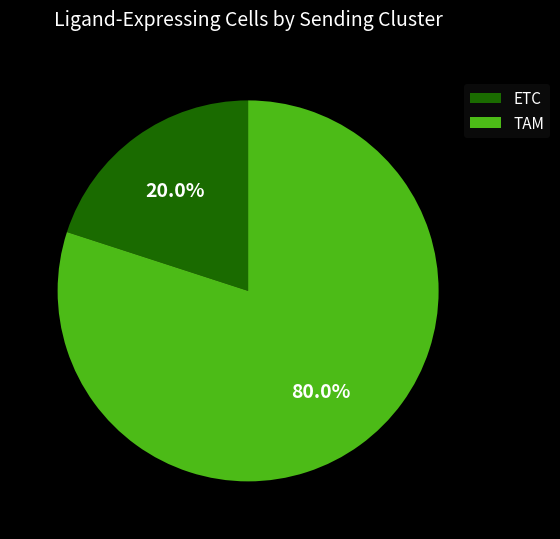

Which category accounts for the majority?

TAM